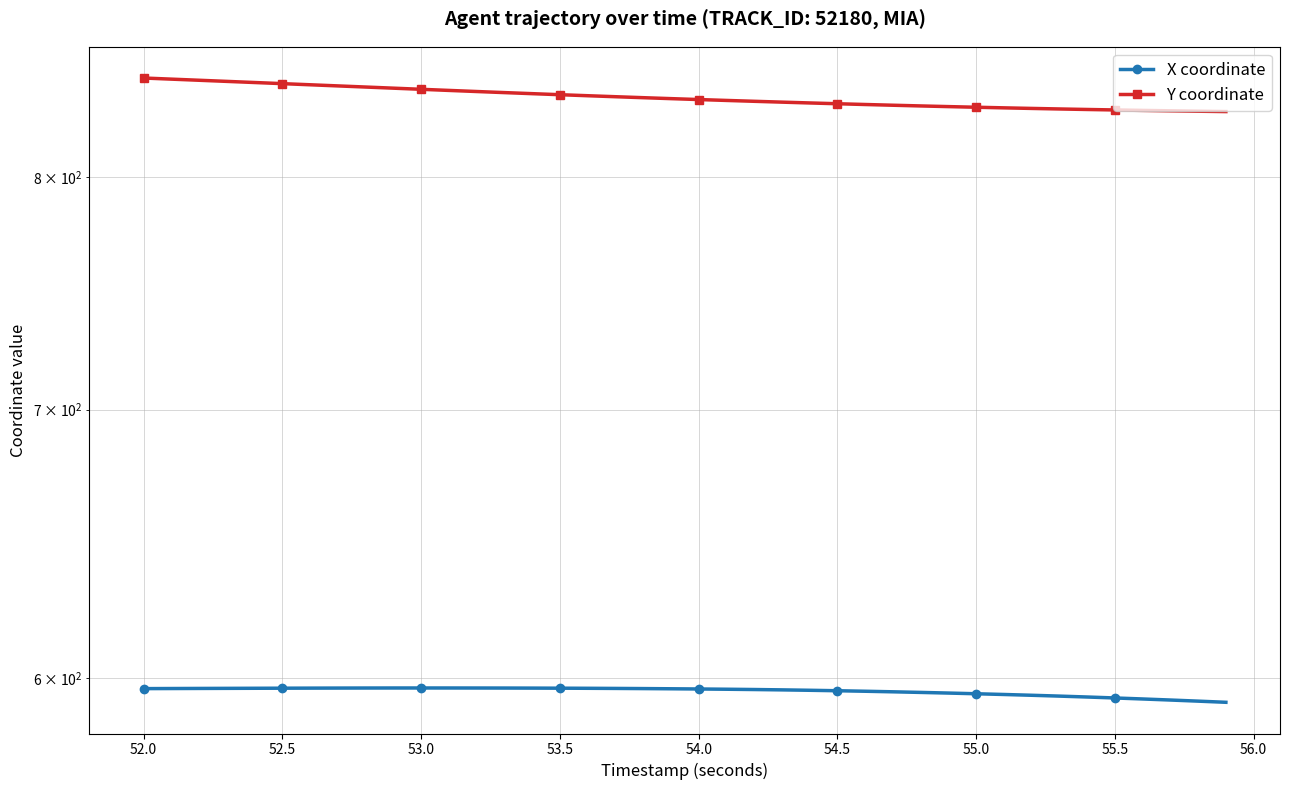

True or false: X coordinate has a value of 386.2 at 53.5.

False